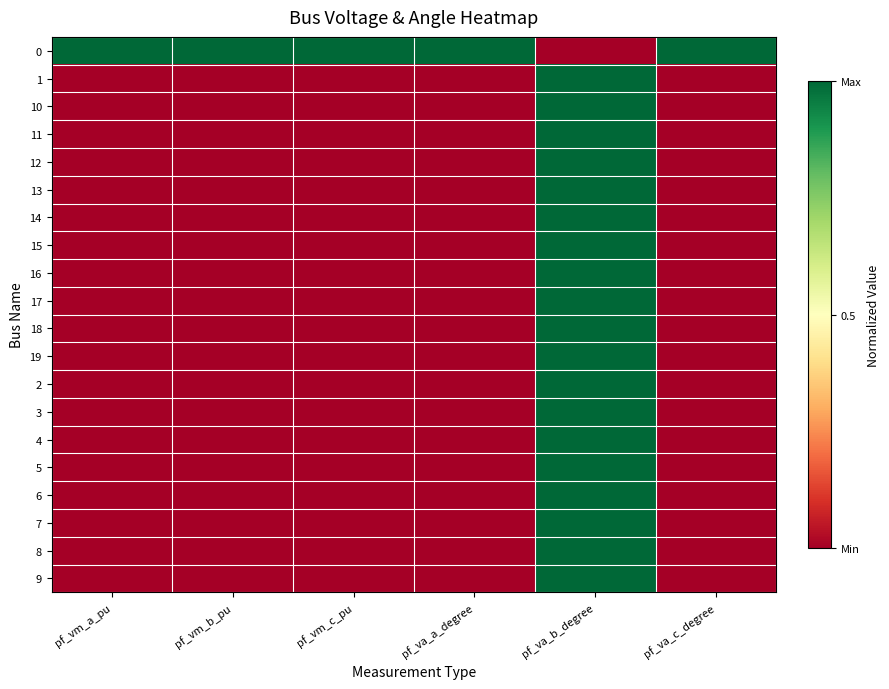

How many series are shown in this chart?

20